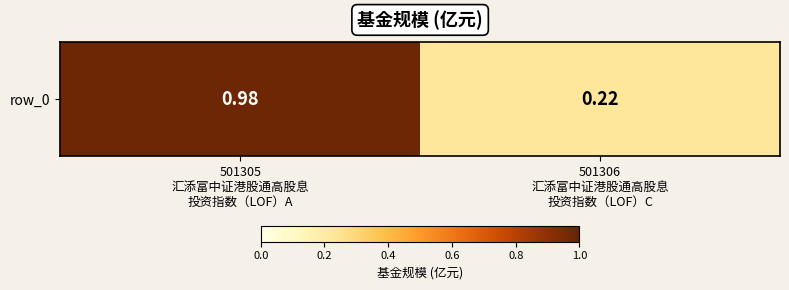

How many distinct data groups are displayed?

1